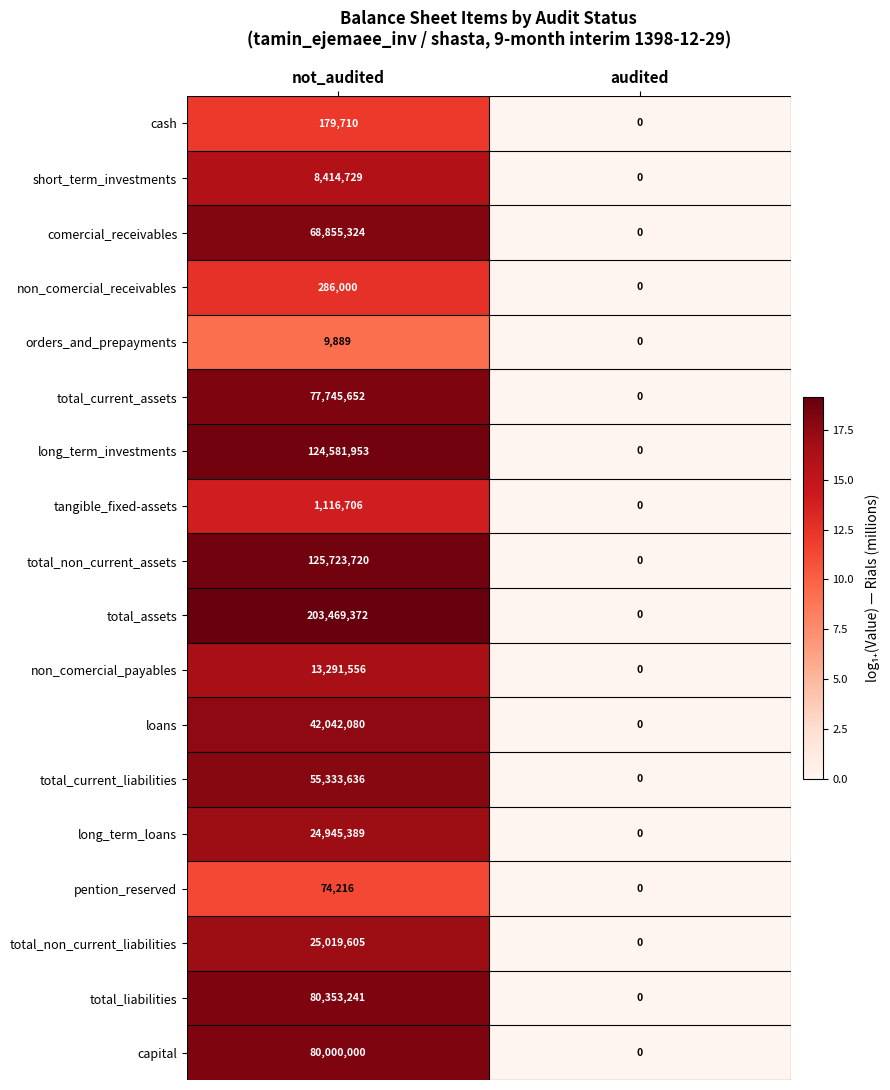

What is the maximum value shown in the chart?

203469372